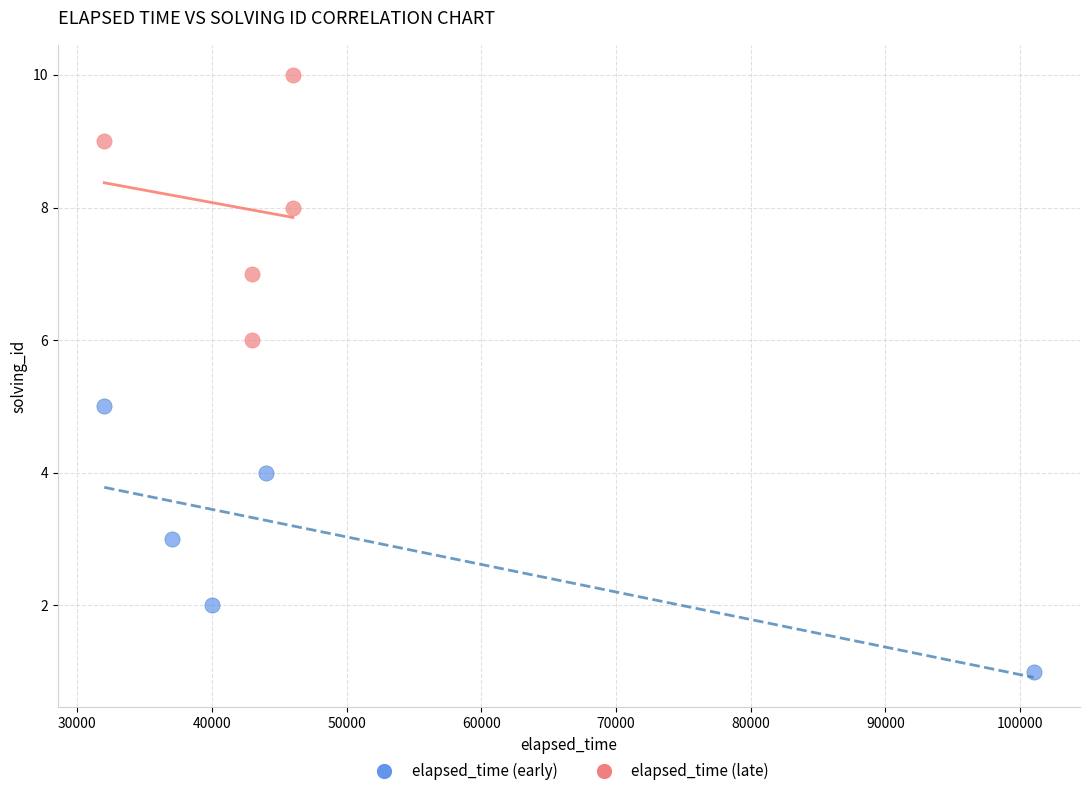

Which series reaches the maximum Y coordinate?

elapsed_time (late)